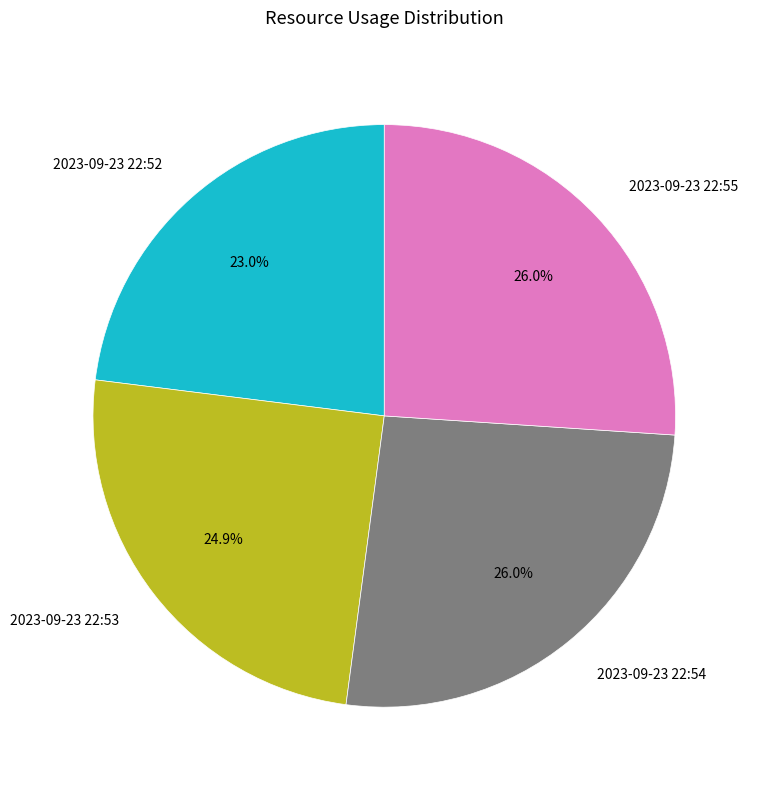

What is the total percentage of 2023-09-23 22:54 and 2023-09-23 22:55?

52.1%